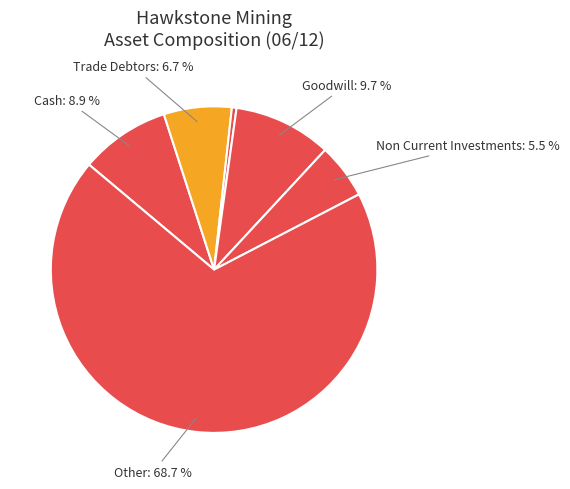

Count the number of slices in the pie.

6